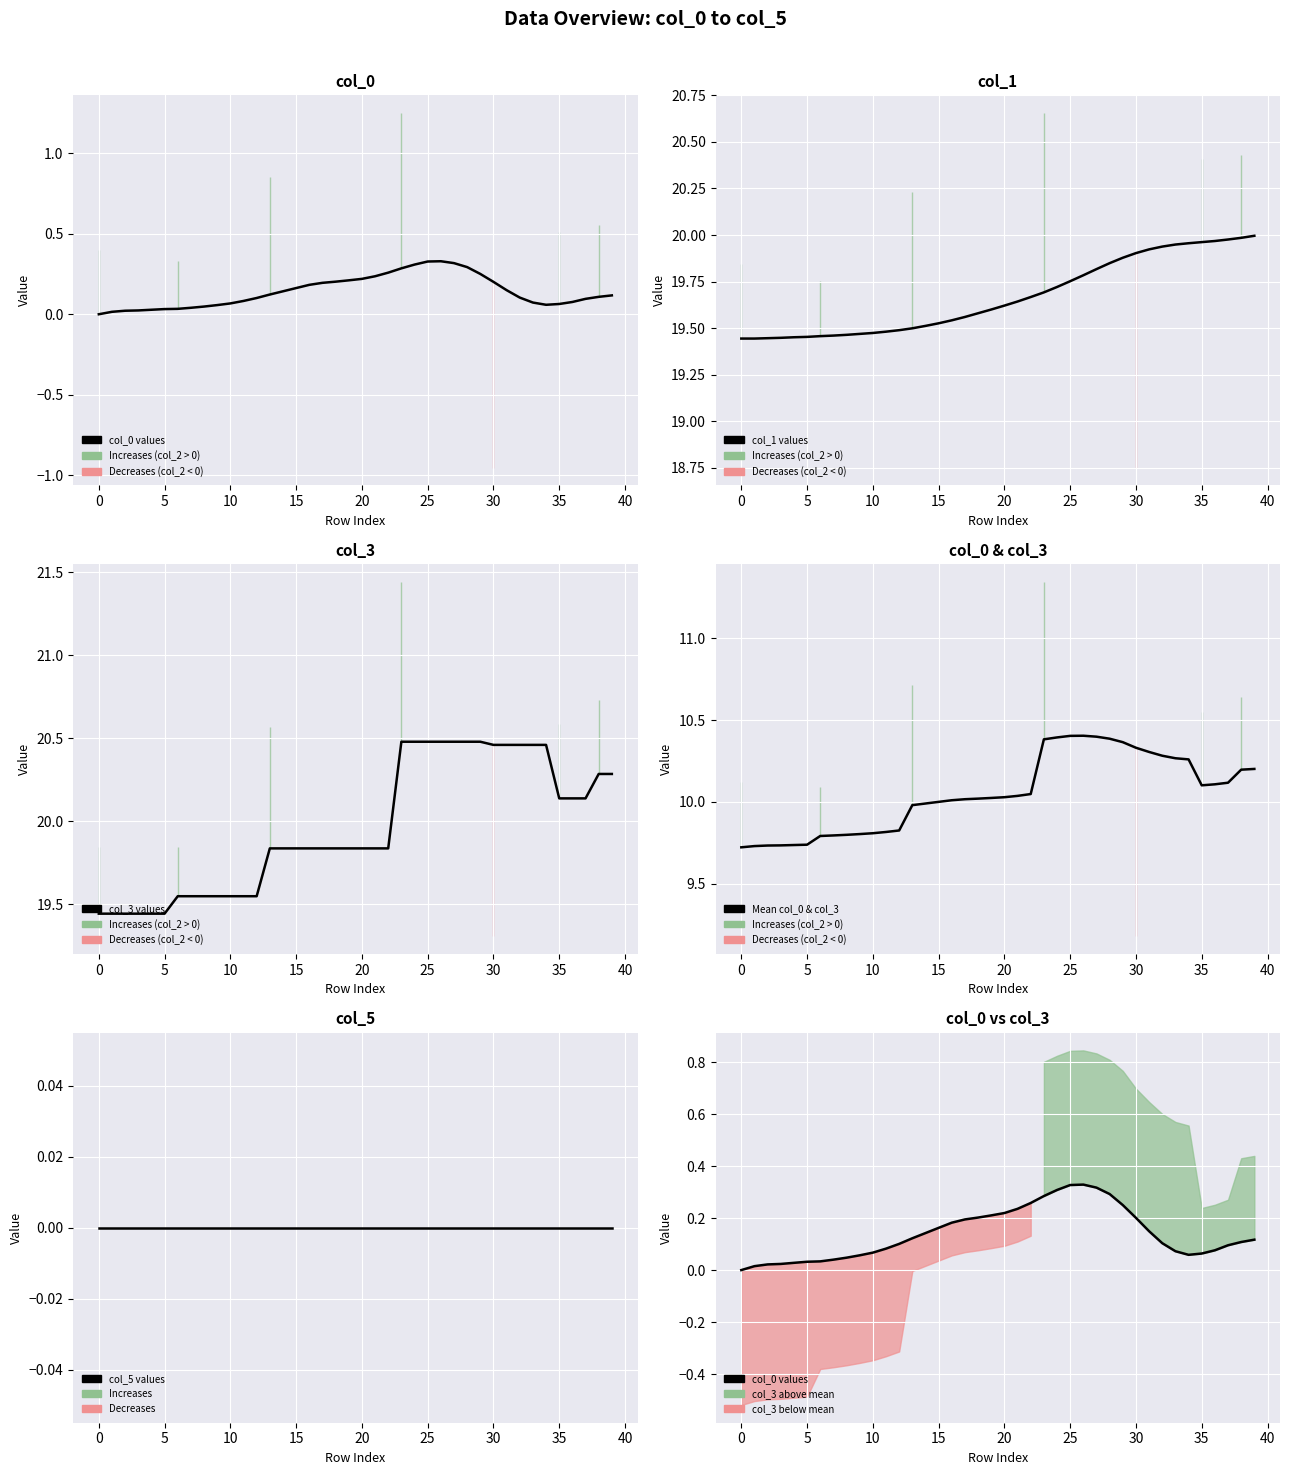

How many lines are shown in the chart?

5